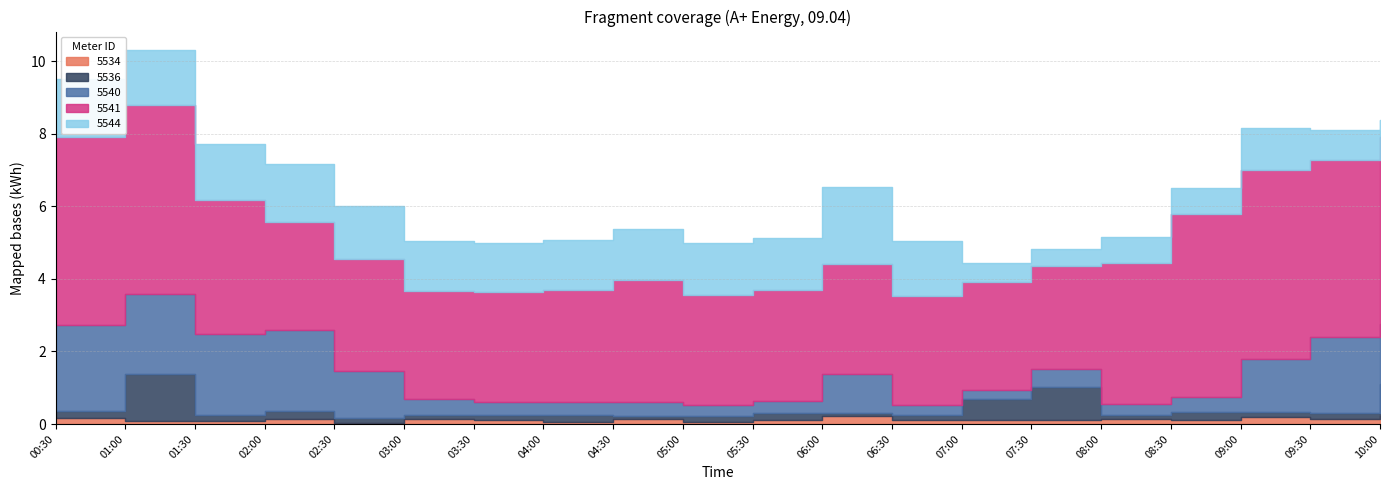

How many categories are shown in the chart?

20